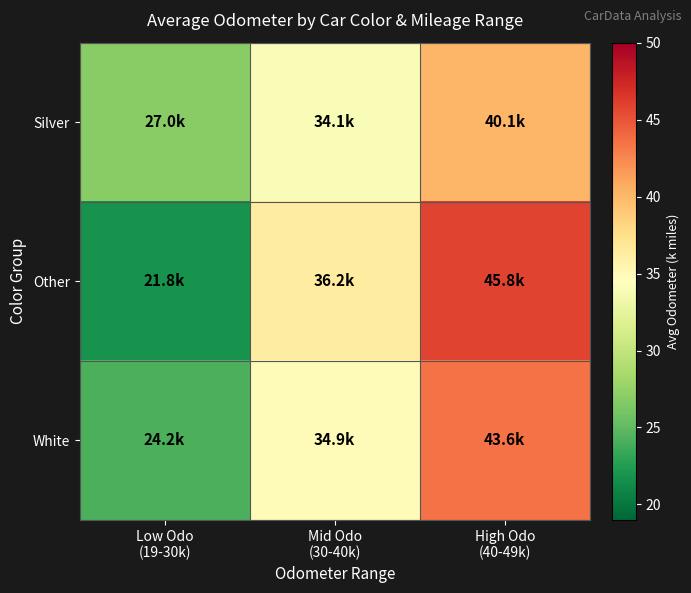

Which category has the lowest value across all series?

Low Odo
(19-30k)